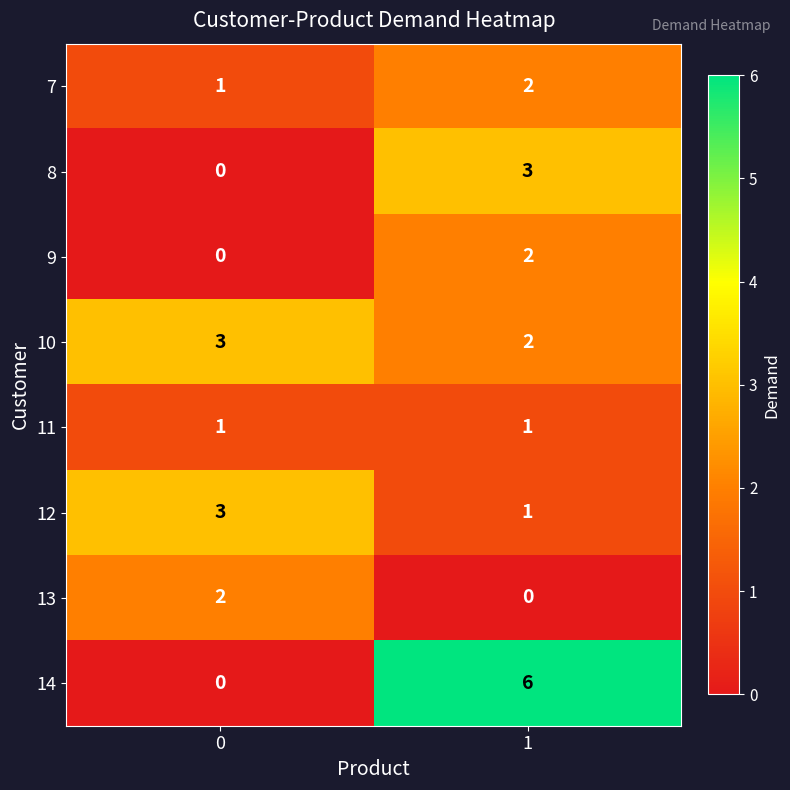

List the labels in order of 8 value, largest first.

1, 0